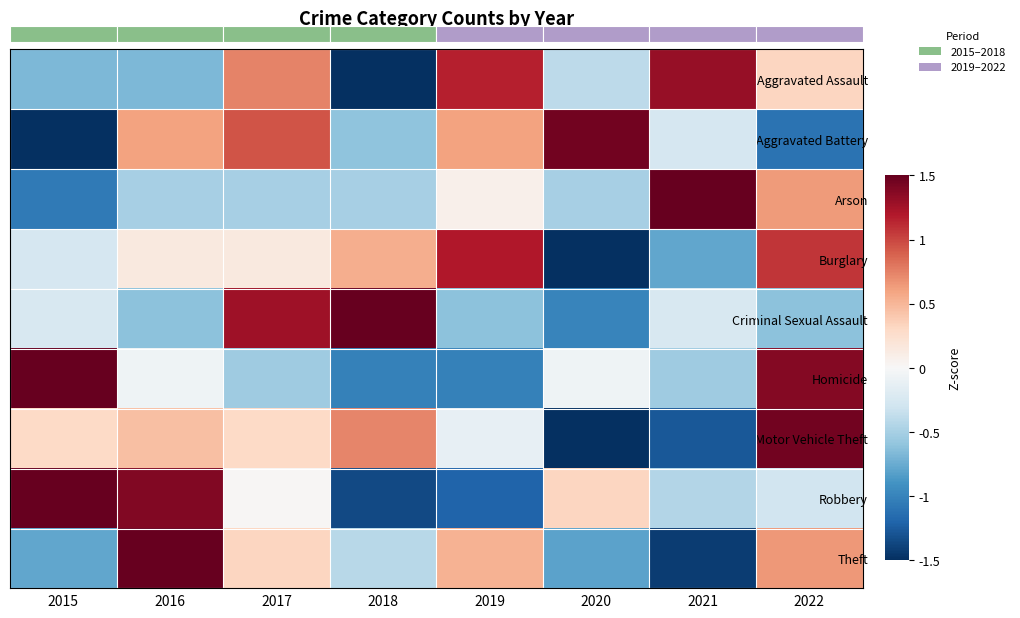

How many negative values does the Theft series have?

4